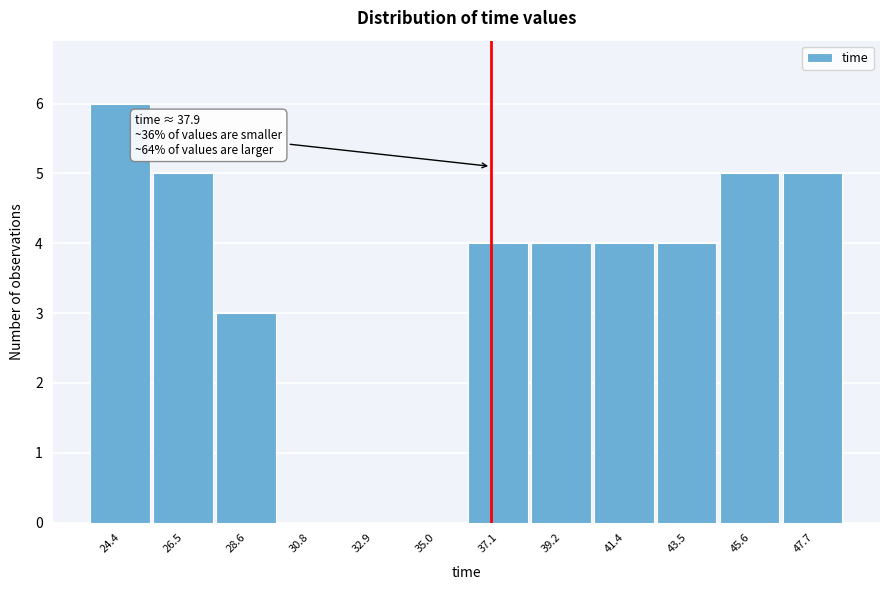

Reading left to right, what are all the values shown in this chart?

24.4=6	26.5=5	28.6=3	30.8=0	32.9=0	35.0=0	37.1=4	39.2=4	41.4=4	43.5=4	45.6=5	47.7=5